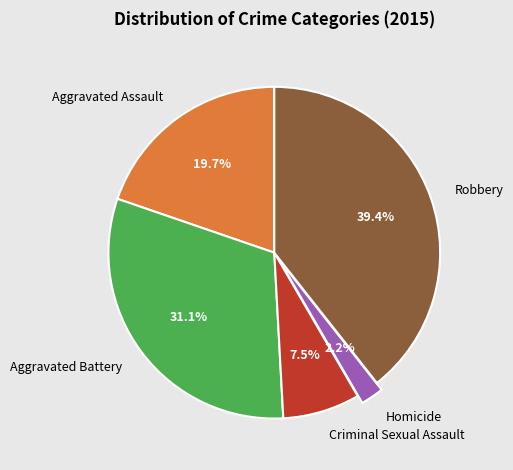

How many slices are in this pie chart?

5